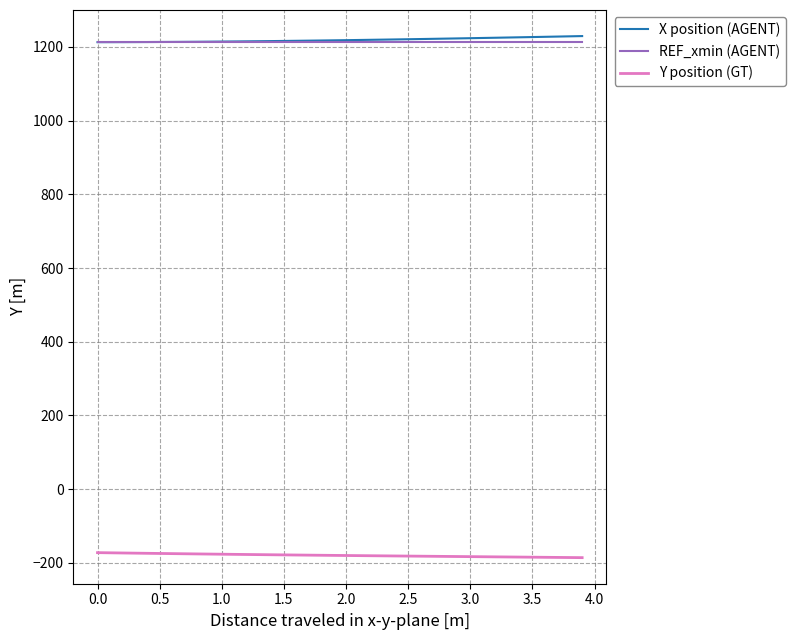

True or false: Y position (GT) and X position (AGENT) intersect in this chart.

False